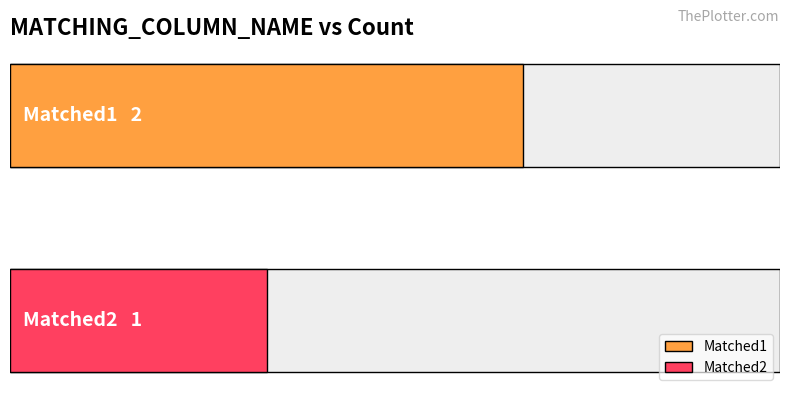

What is the difference between the values at Matched1 and Matched2?

1